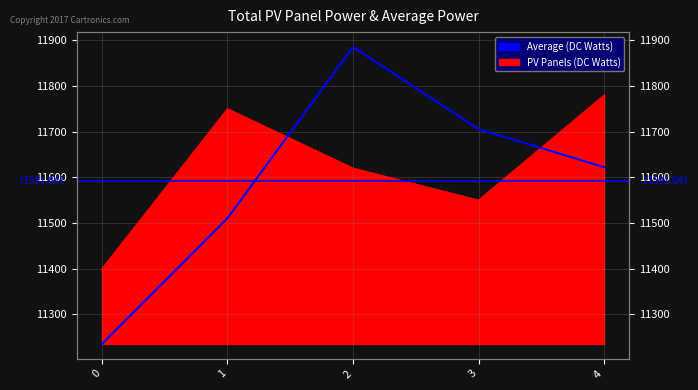

What is the value of the 3rd point from the left?

11885.2